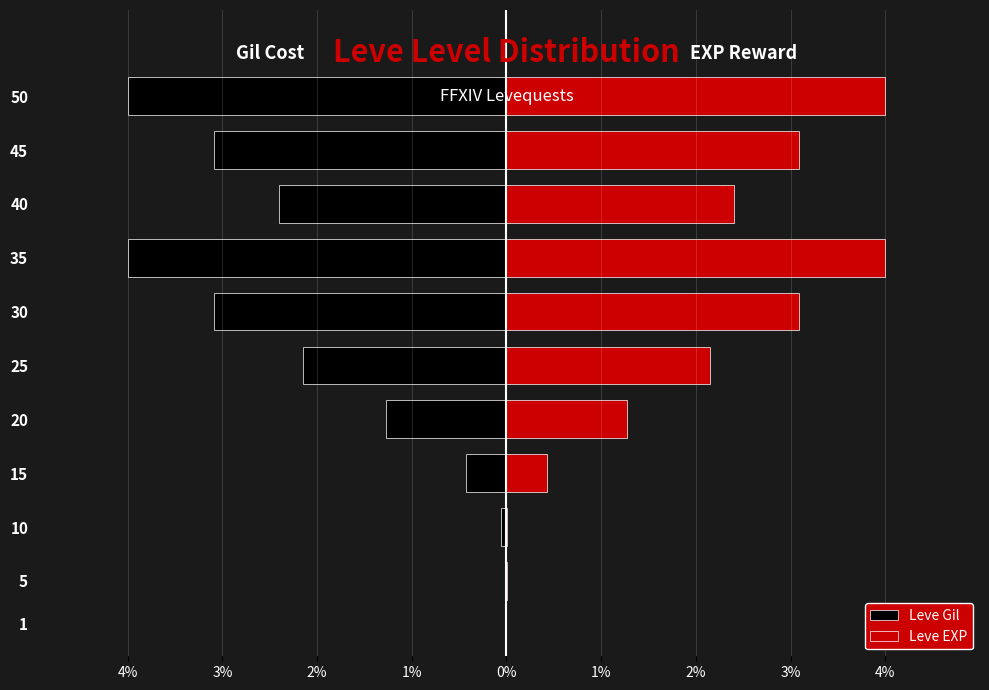

What is the value of the Leve EXP bar at the 10th from the left?

3.1